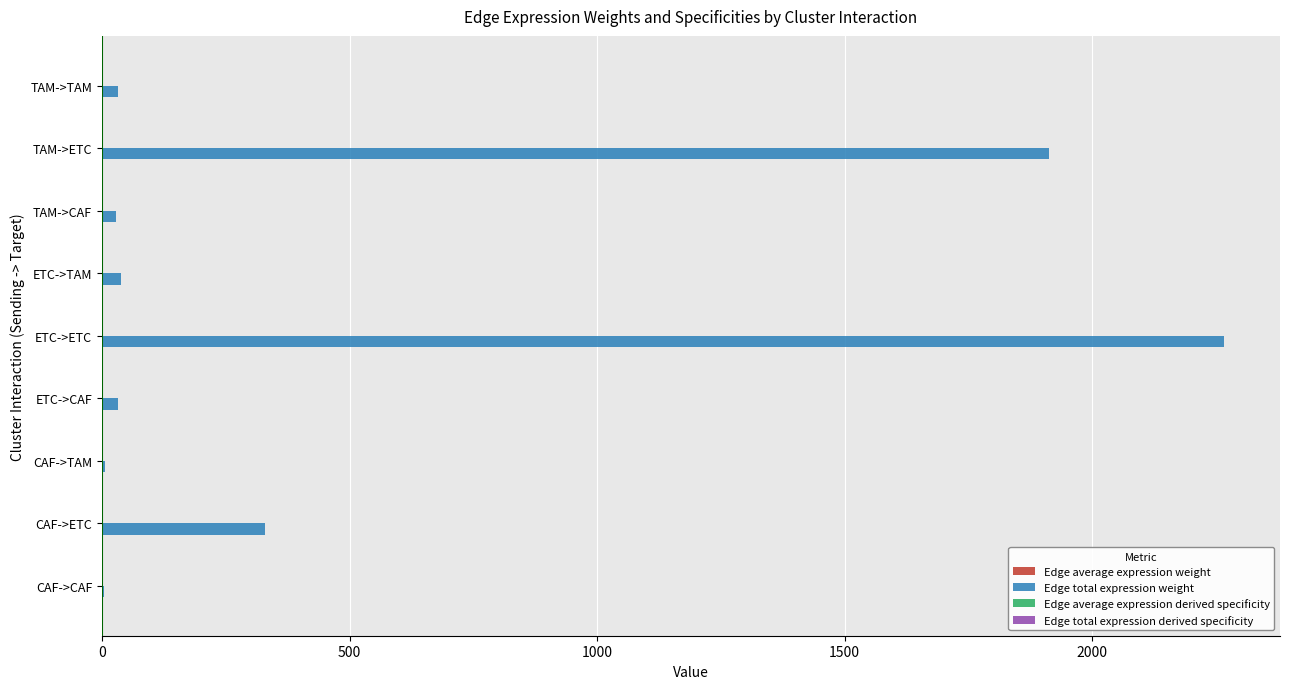

What is the sum of all Edge total expression weight values?

4650.4